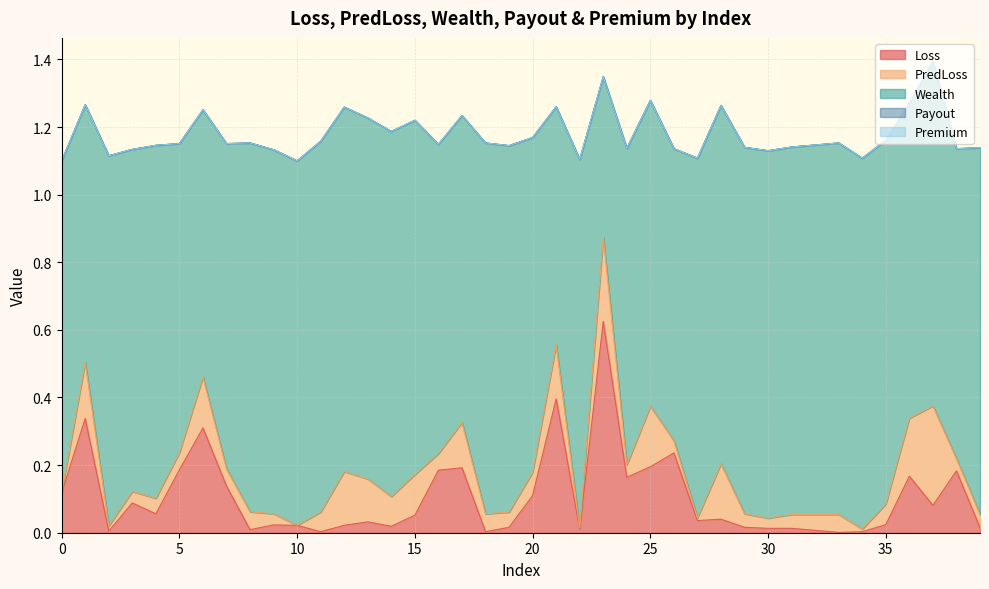

True or false: Loss and PredLoss cross at least once.

True